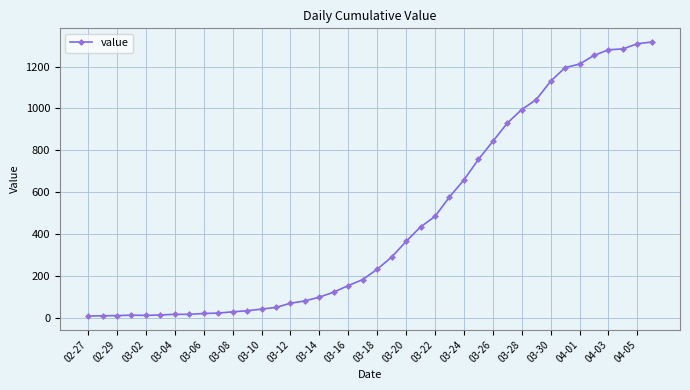

What is the sum of all values?

18626